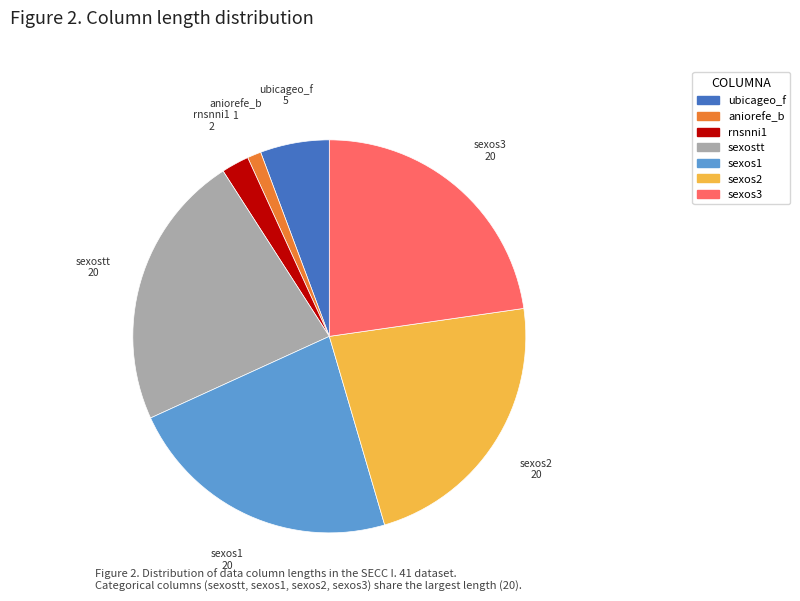

True or false: sexos2 accounts for 32% of the total.

False